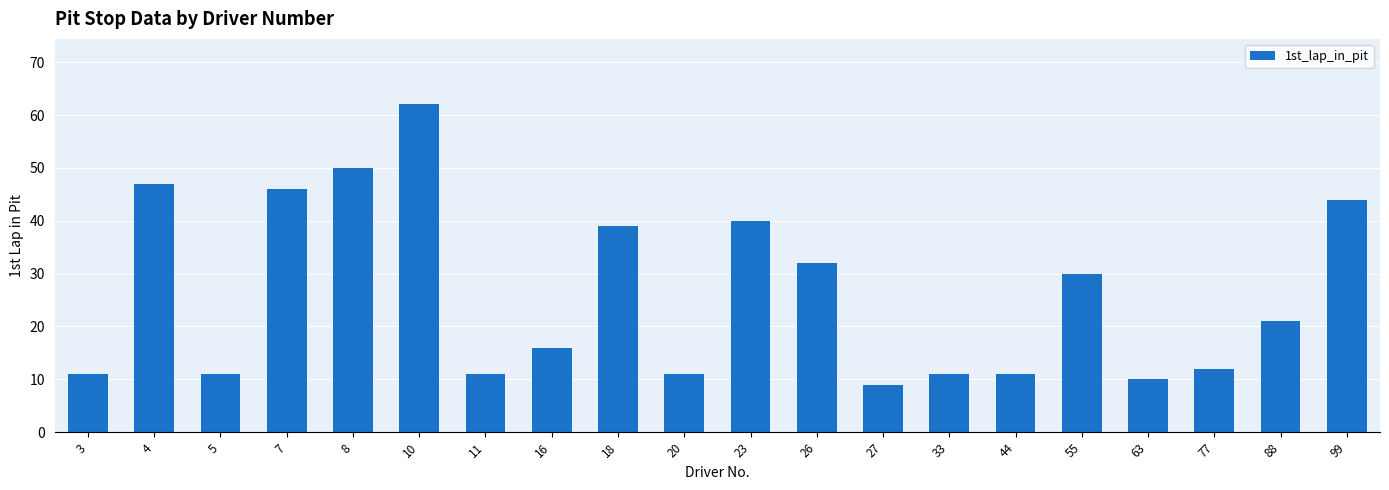

Are the bars grouped side by side (vs. stacked)?

No